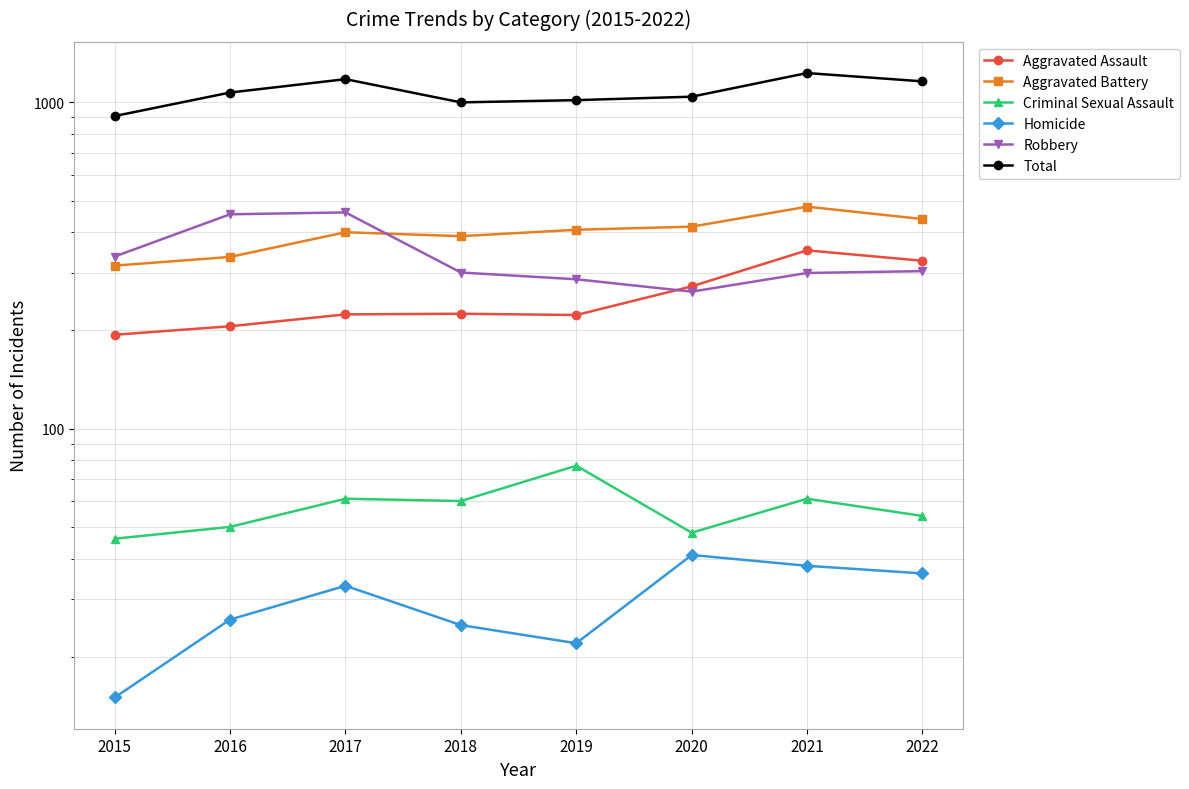

What is the sum of all Robbery values?

2706